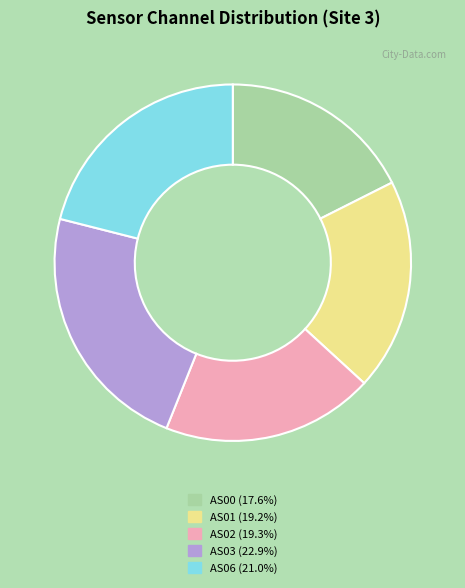

Does AS02 represent more than half of the total?

No